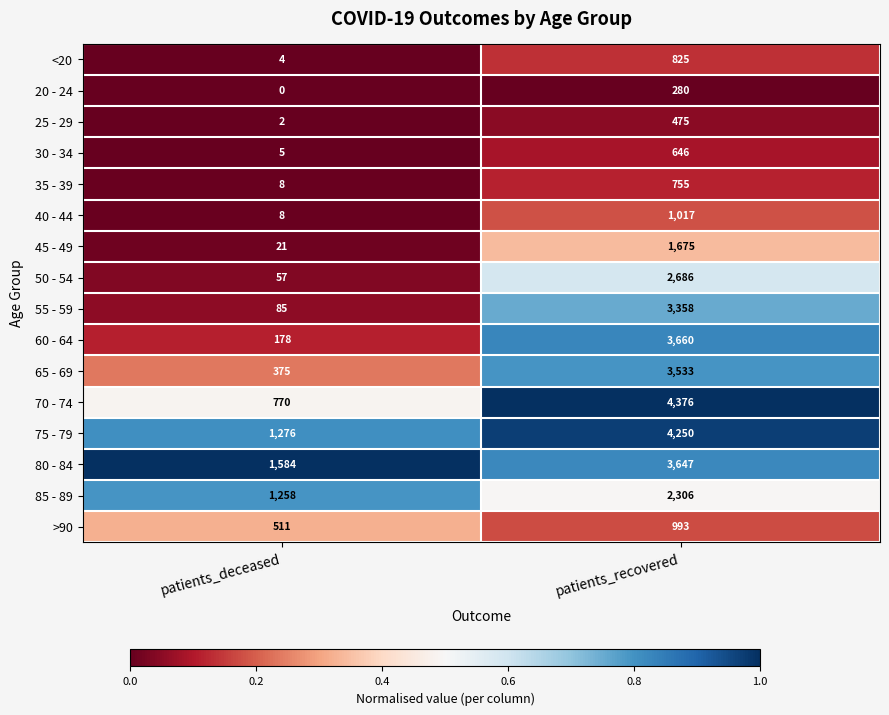

True or false: 80 - 84 has a value of 3647 at patients_recovered.

True